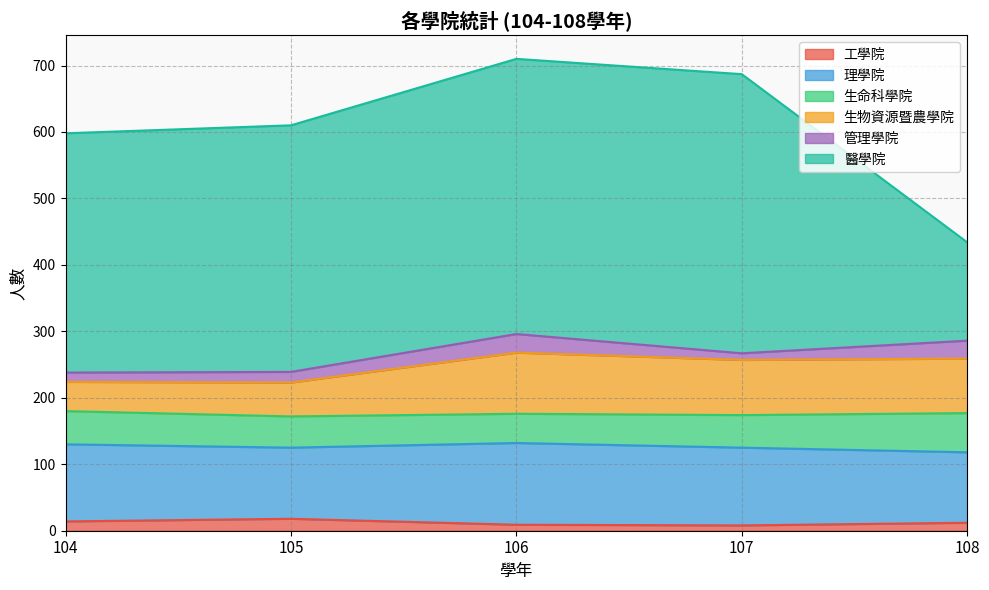

Reading left to right, list all the values displayed in this chart.

工學院: 104=14	105=18	106=9	107=8	108=12
理學院: 104=116	105=107	106=123	107=117	108=106
生命科學院: 104=50	105=47	106=44	107=49	108=59
生物資源暨農學院: 104=44	105=51	106=92	107=83	108=82
管理學院: 104=14	105=16	106=28	107=10	108=27
醫學院: 104=360	105=371	106=414	107=420	108=148